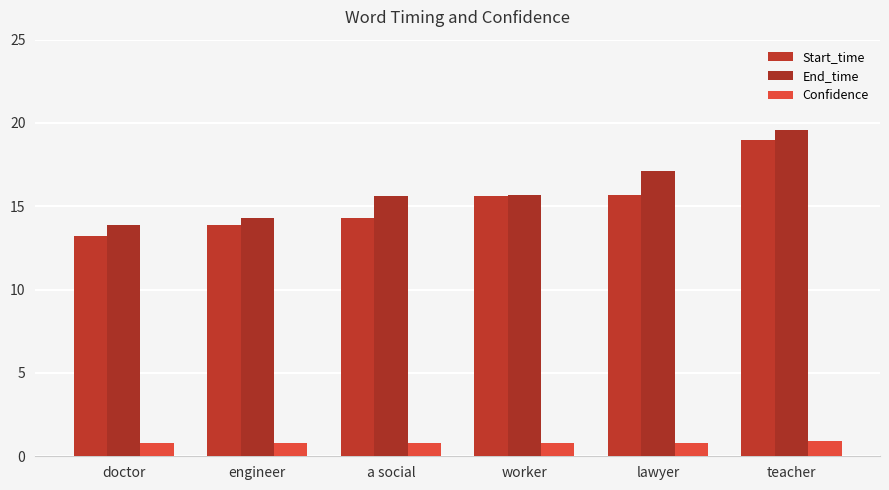

How many bars are there in each group?

3